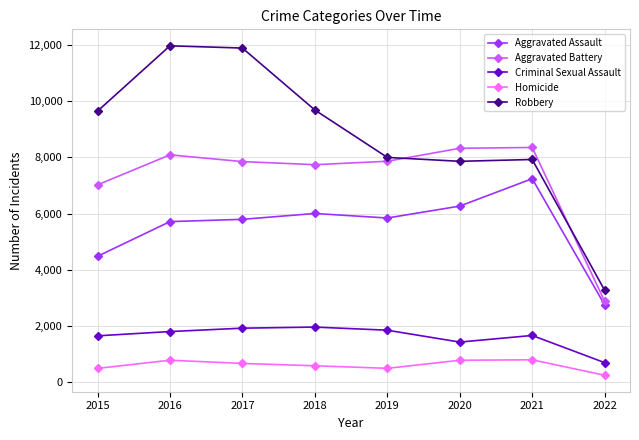

What is the difference between the maximum and minimum values in the Robbery series?

8688